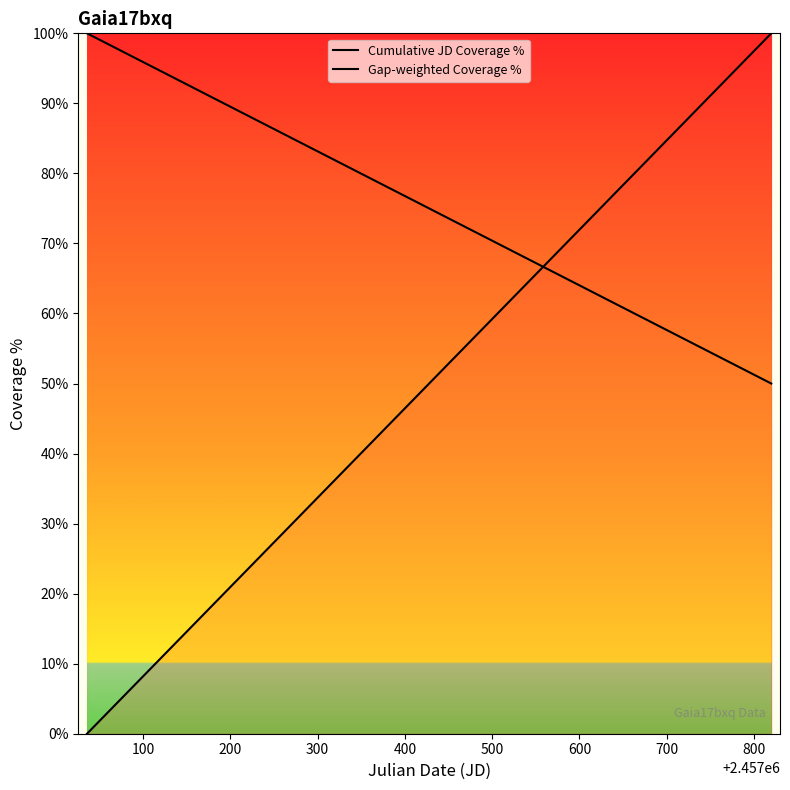

Does the chart display data point markers on the line(s)?

No